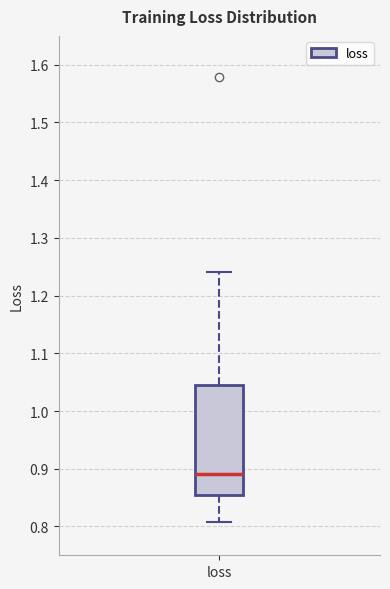

Transcribe this box plot: give where the median line is, the range the box spans, and where the two whiskers end, as read against the y-axis. The values are not printed on the chart, so give them approximately, as read against the axis.

median 0.89, box 0.85 to 1.04, whiskers 0.81 to 1.24